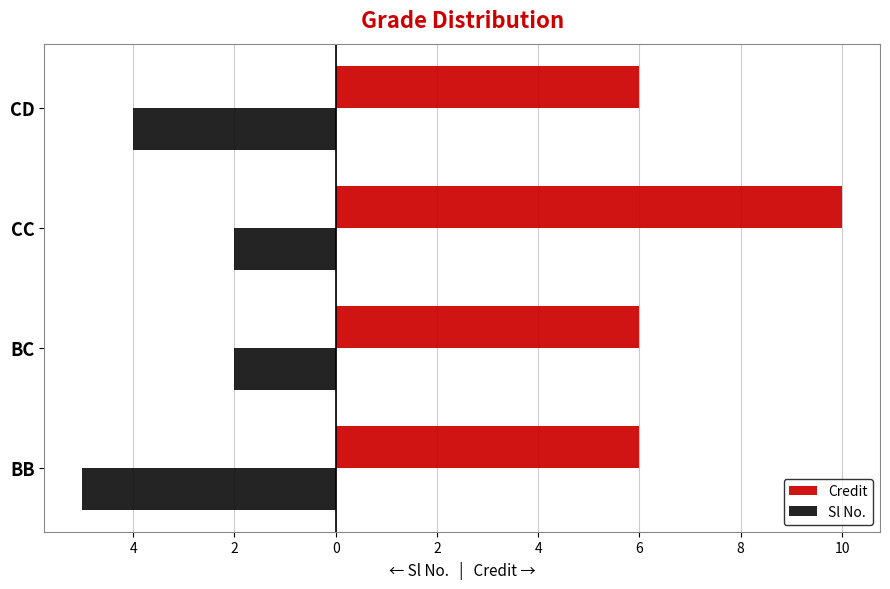

What are all the series names shown in the legend?

Credit, Sl No.